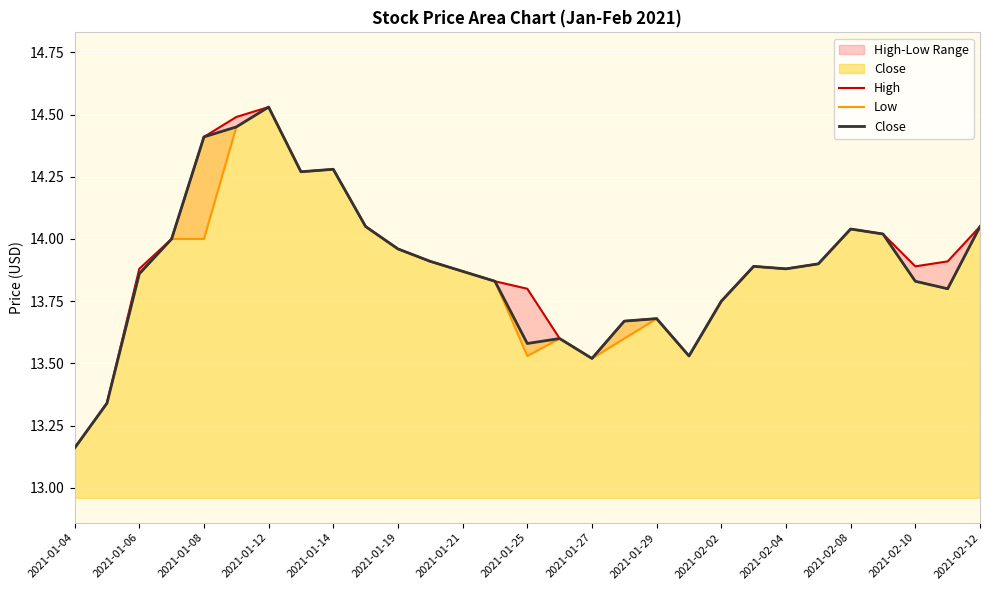

How many interior local valleys does the Close series have?

6